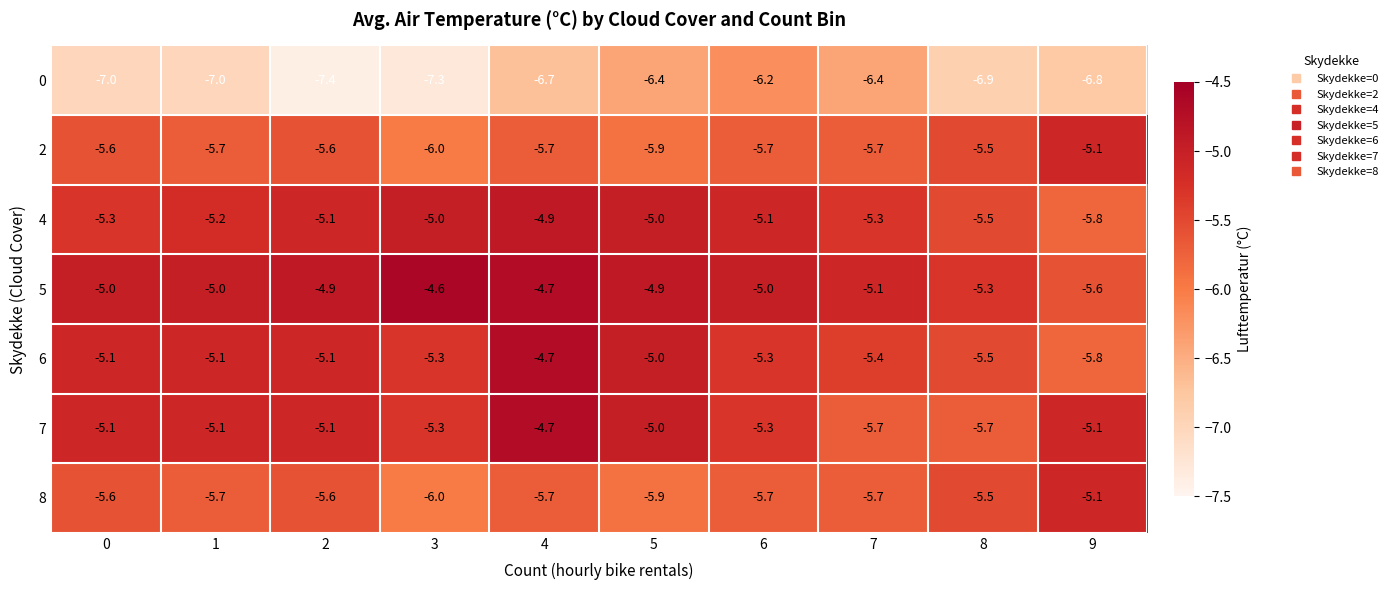

At which category is the sum across all series the highest?

4